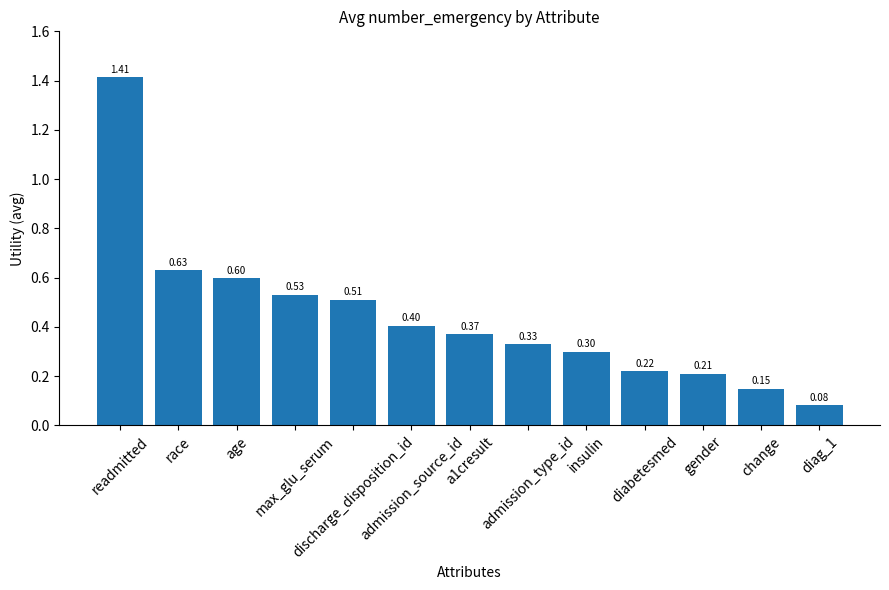

Which has a higher value, race or readmitted?

readmitted